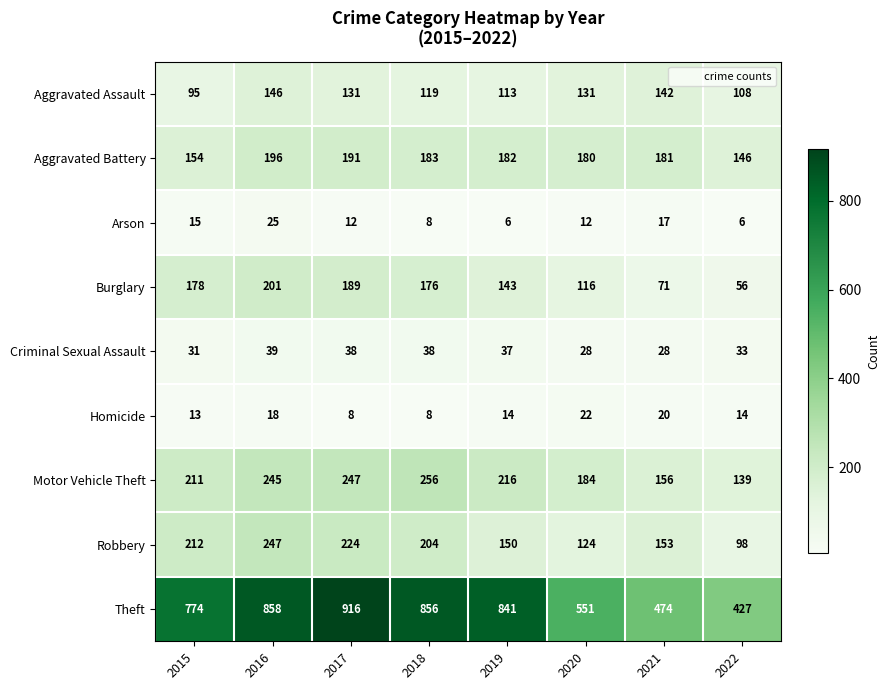

Between 2018 and 2020, which series saw the biggest shift?

Theft